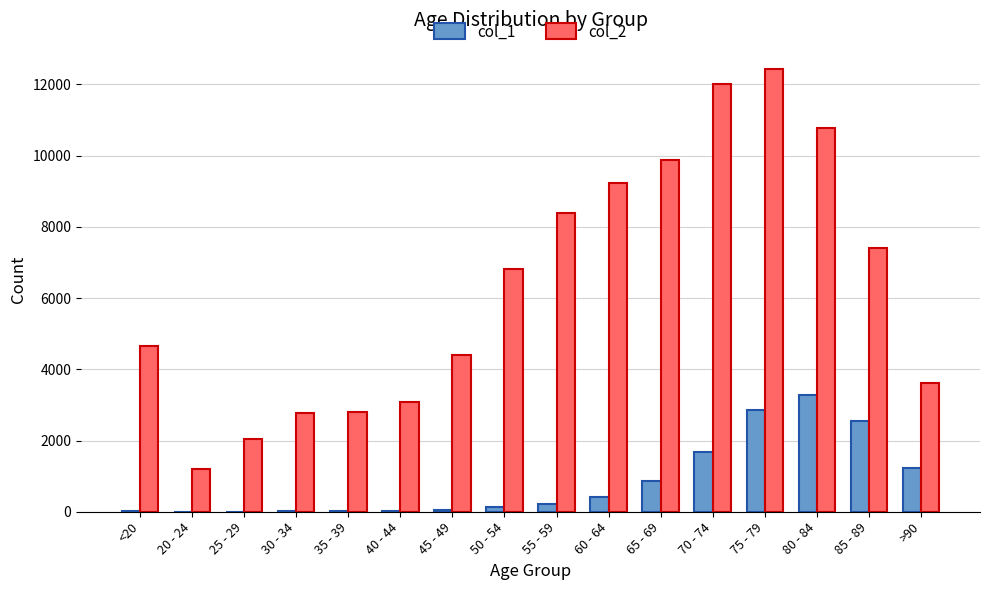

Which series changed the most between 80 - 84 and 85 - 89?

col_2